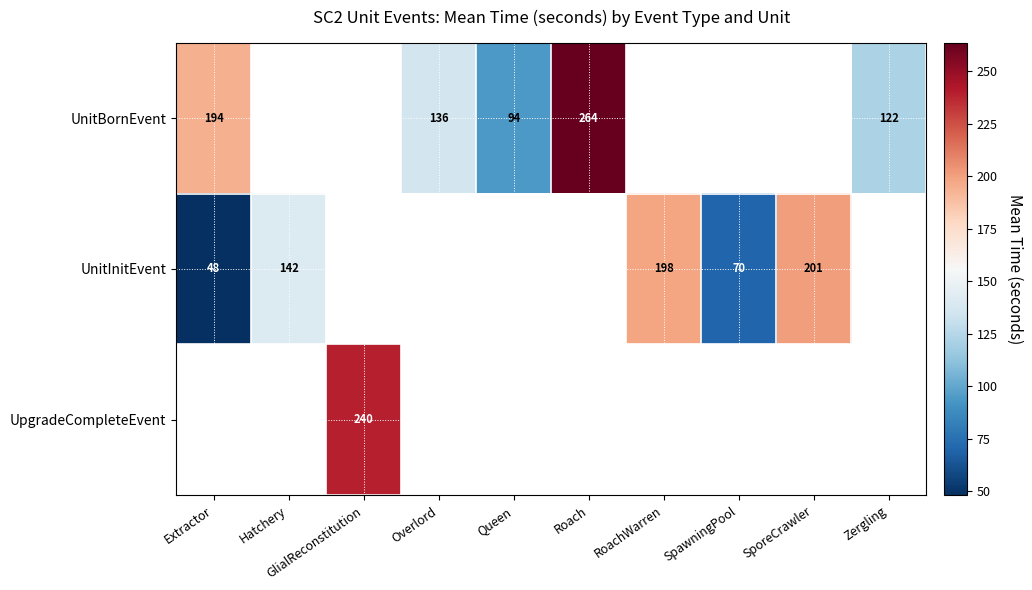

The UnitInitEvent series shows 70 at SpawningPool. True or false?

True